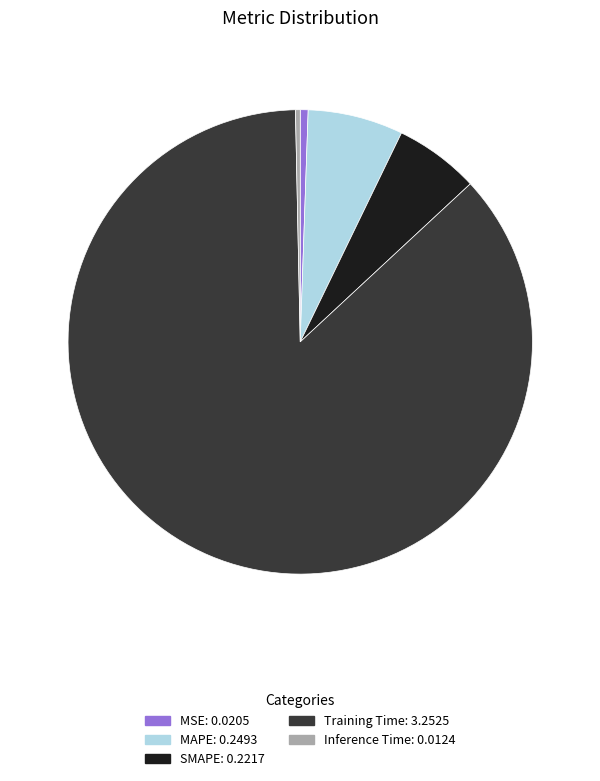

Between MSE and MAPE, which is larger?

MAPE